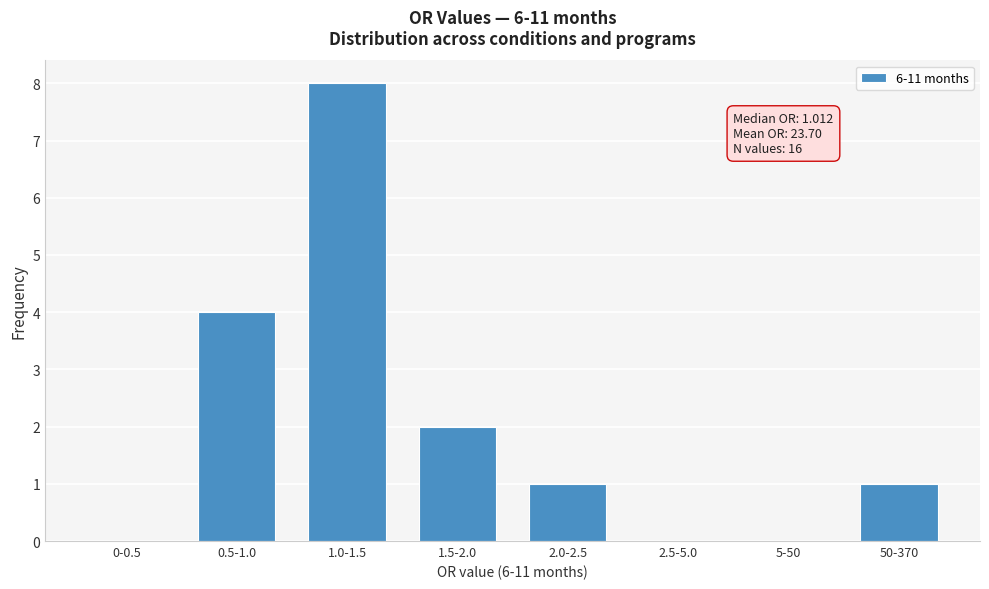

Reading left to right, extract all data points from this chart.

0-0.5=0	0.5-1.0=4	1.0-1.5=8	1.5-2.0=2	2.0-2.5=1	2.5-5.0=0	5-50=0	50-370=1